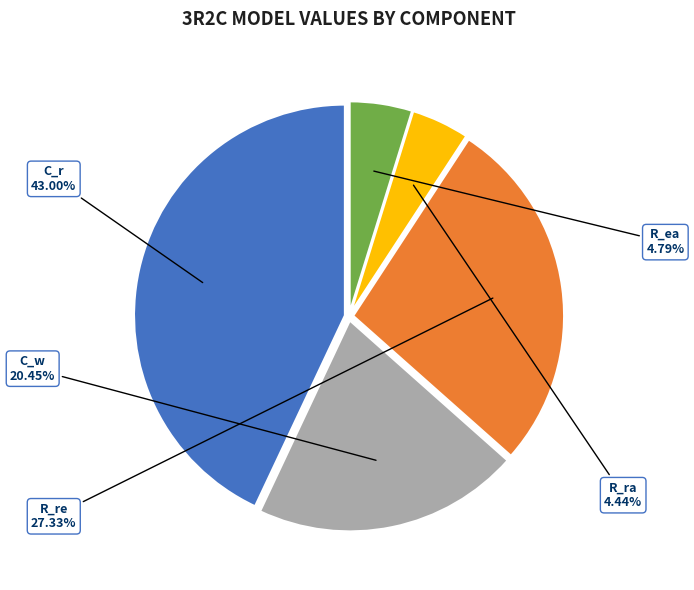

Does any single category account for the majority?

No